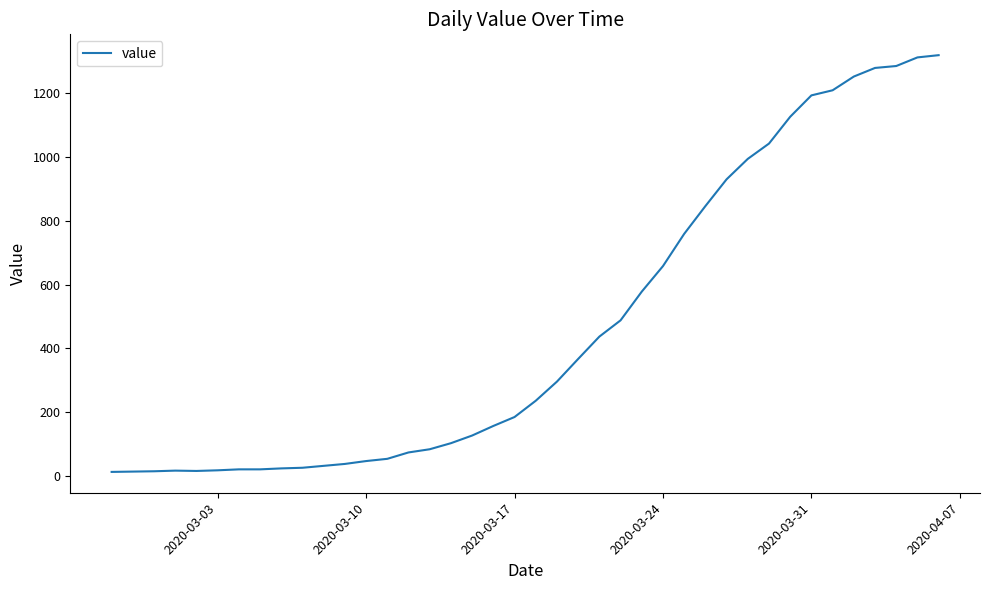

What is the maximum value shown in the chart?

1319